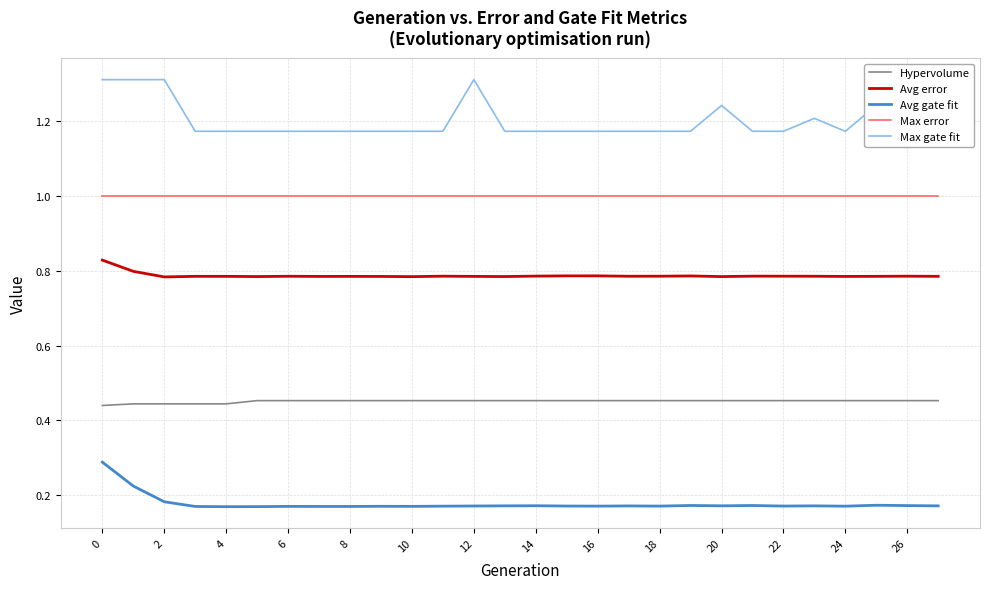

List the series in order of their peak value, highest first.

Max gate fit, Max error, Avg error, Hypervolume, Avg gate fit